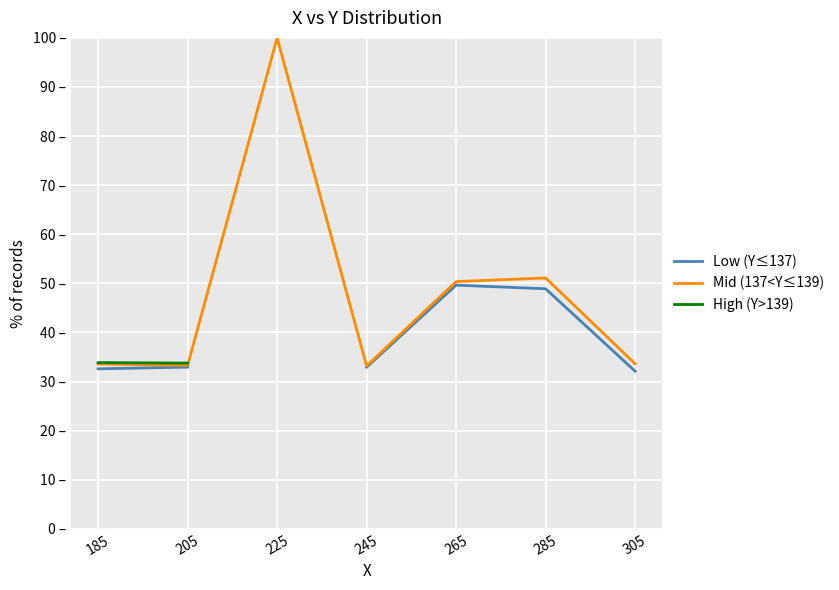

How many positive values does the Low (Y≤137) series have?

6